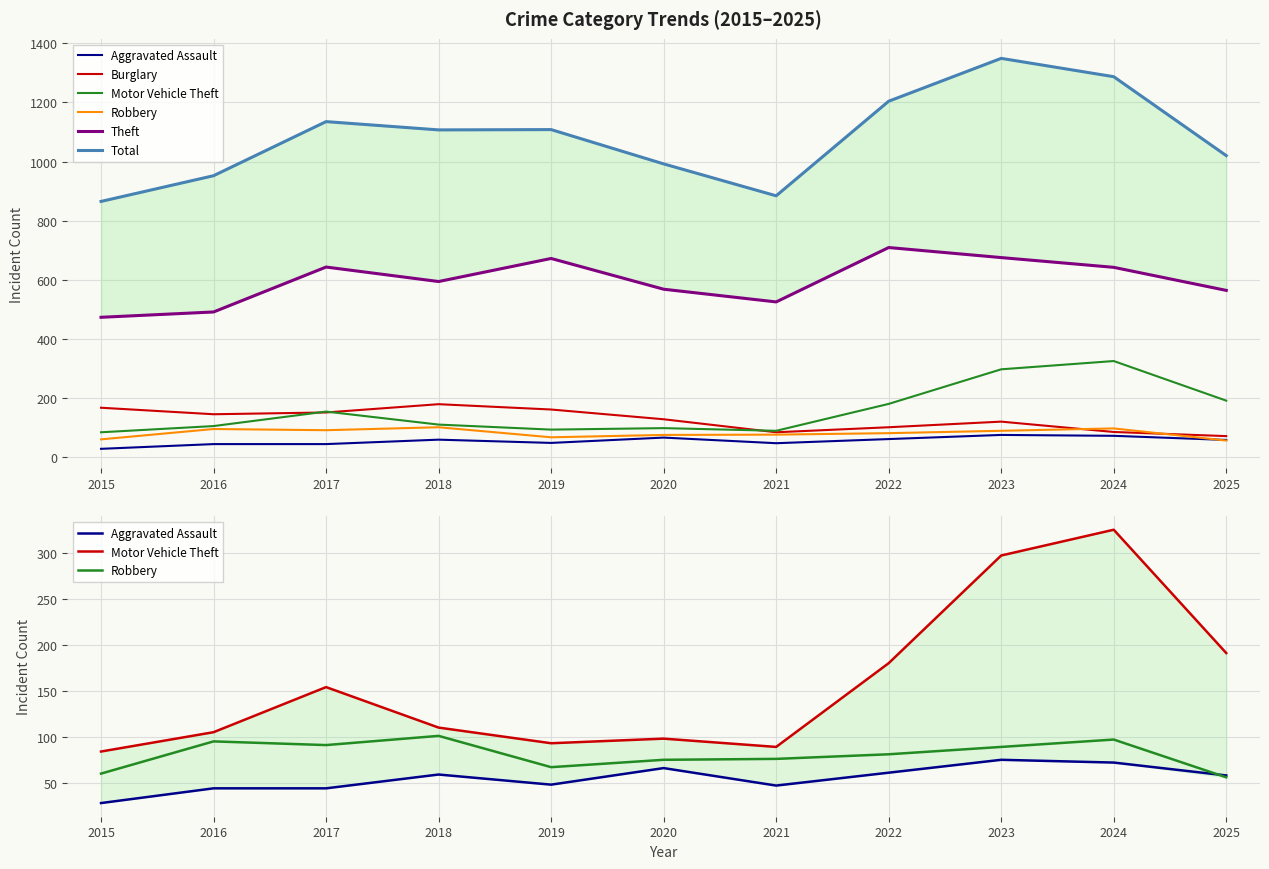

What is the value of the Aggravated Assault point at the 10th from the left?

72